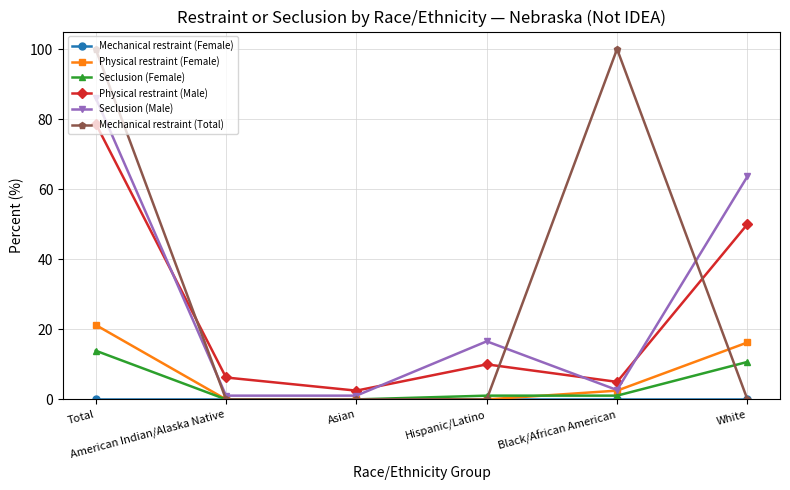

What is the label of the 2nd point from the left?

American Indian/Alaska Native